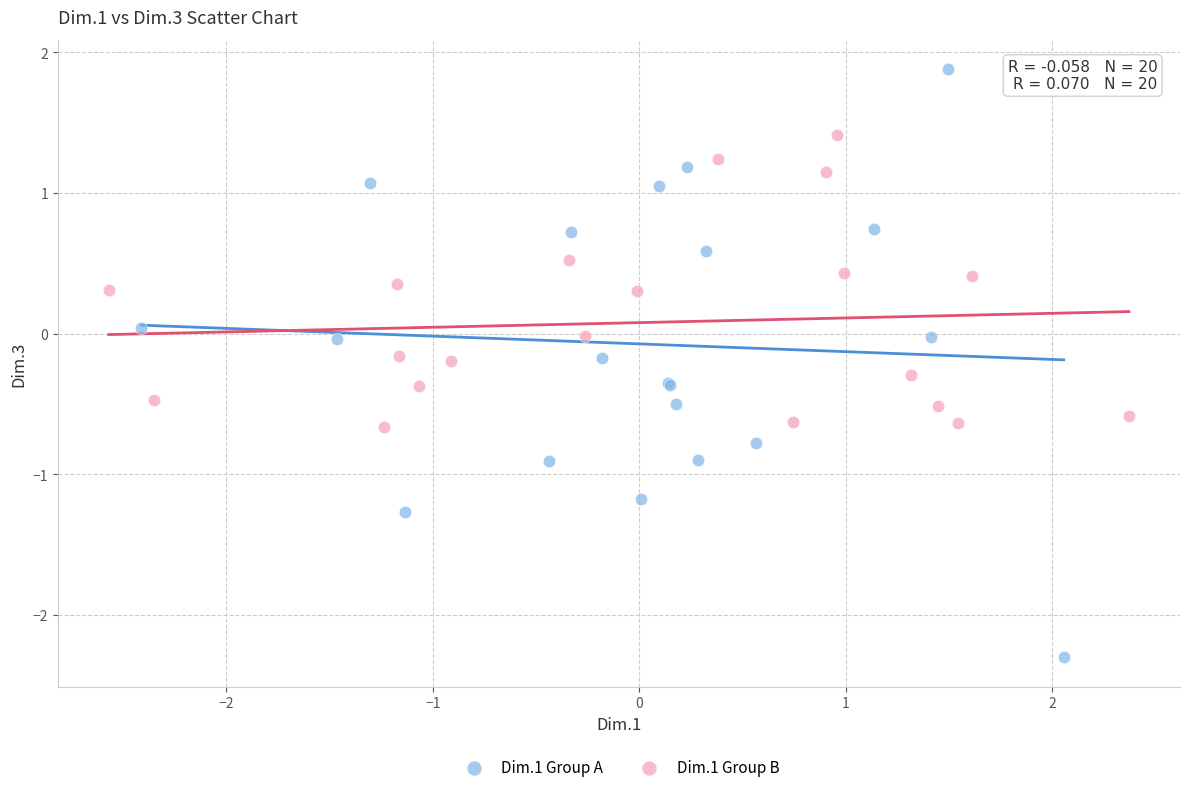

Which series has the largest Y range (max minus min)?

Dim.1 Group A